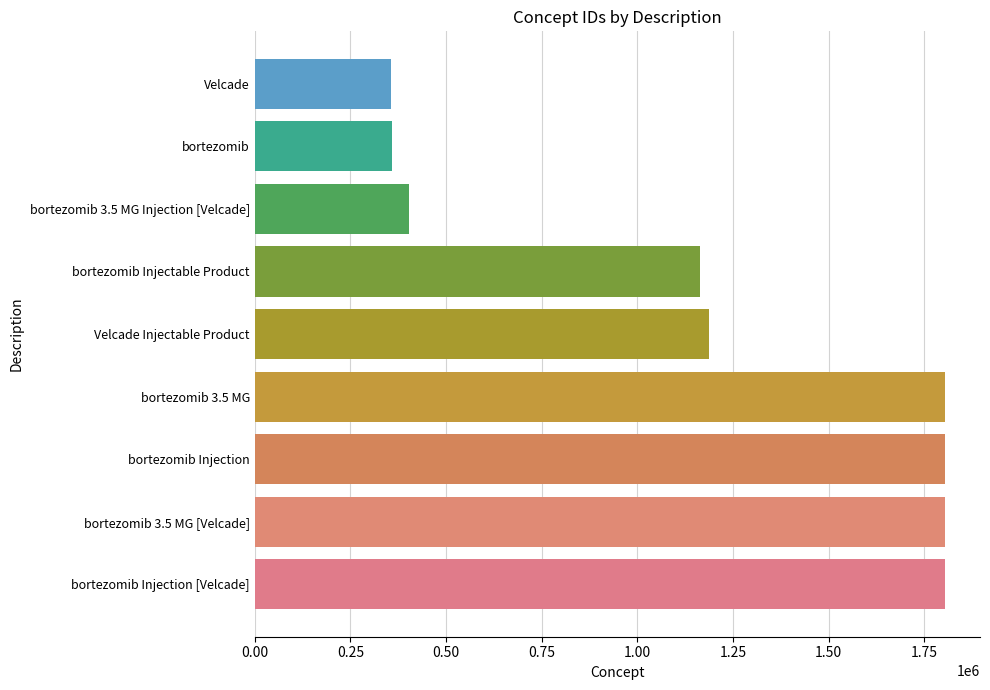

What is the greatest value displayed?

1804997